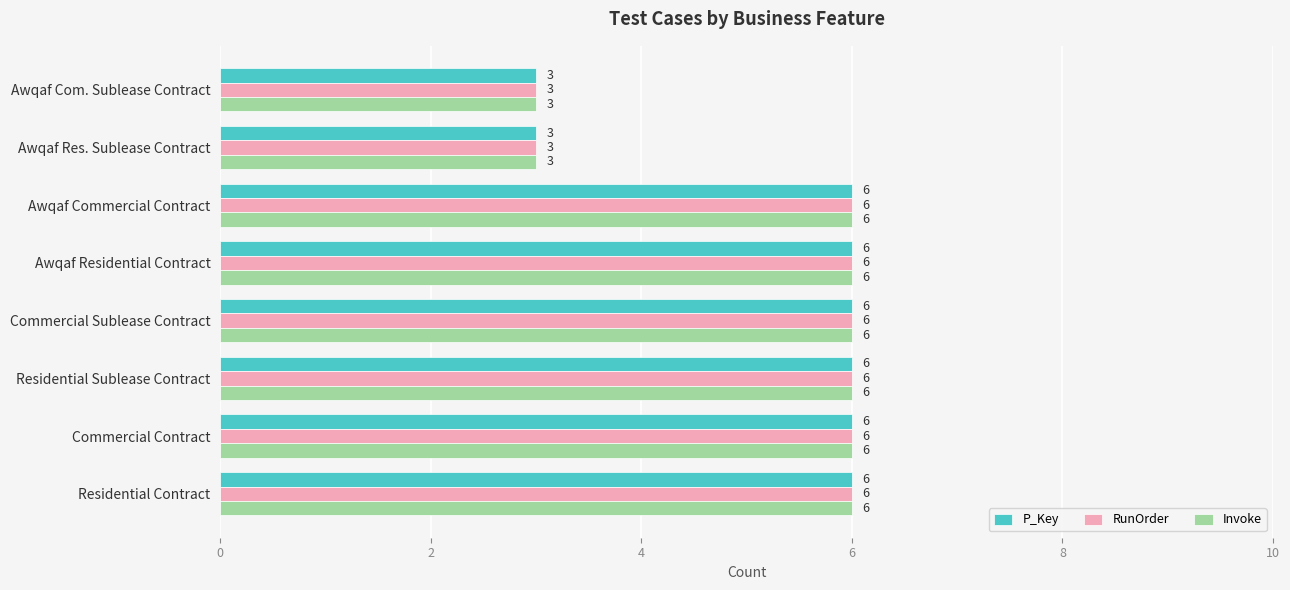

Count the Invoke values in the range 6 to 7.

6